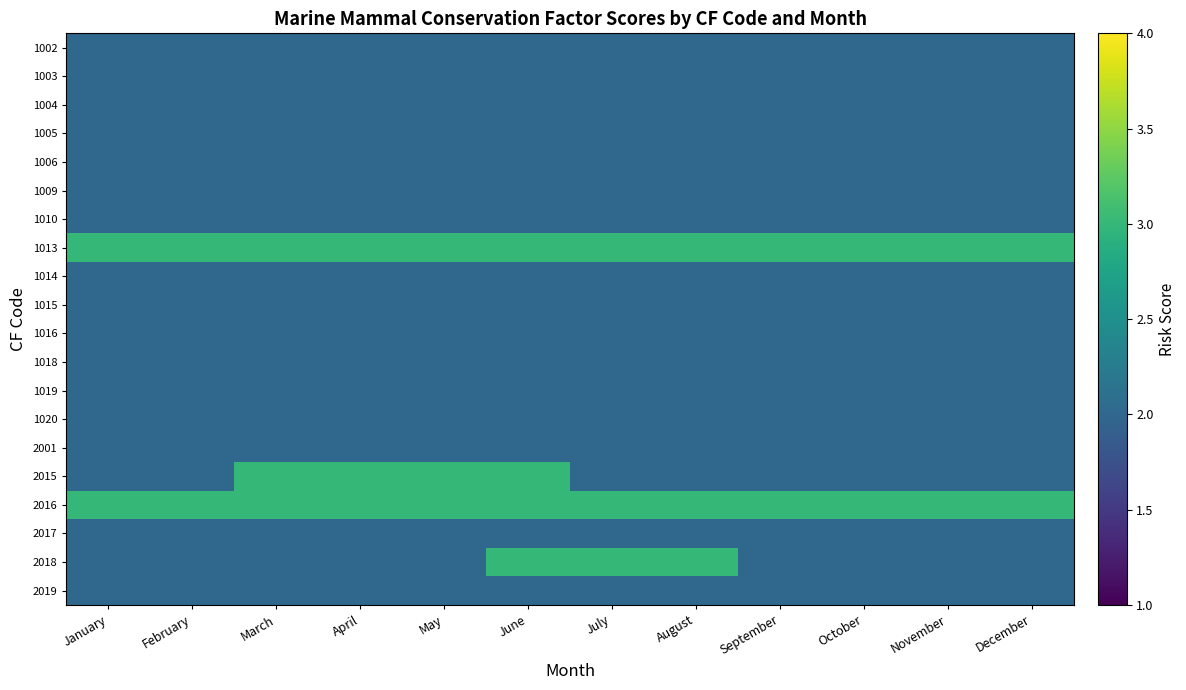

Reading right to left, transcribe all the data shown in this chart.

1002: December=2	November=2	October=2	September=2	August=2	July=2	June=2	May=2	April=2	March=2	February=2	January=2
1003: December=2	November=2	October=2	September=2	August=2	July=2	June=2	May=2	April=2	March=2	February=2	January=2
1004: December=2	November=2	October=2	September=2	August=2	July=2	June=2	May=2	April=2	March=2	February=2	January=2
1005: December=2	November=2	October=2	September=2	August=2	July=2	June=2	May=2	April=2	March=2	February=2	January=2
1006: December=2	November=2	October=2	September=2	August=2	July=2	June=2	May=2	April=2	March=2	February=2	January=2
1009: December=2	November=2	October=2	September=2	August=2	July=2	June=2	May=2	April=2	March=2	February=2	January=2
1010: December=2	November=2	October=2	September=2	August=2	July=2	June=2	May=2	April=2	March=2	February=2	January=2
1013: December=3	November=3	October=3	September=3	August=3	July=3	June=3	May=3	April=3	March=3	February=3	January=3
1014: December=2	November=2	October=2	September=2	August=2	July=2	June=2	May=2	April=2	March=2	February=2	January=2
1015: December=2	November=2	October=2	September=2	August=2	July=2	June=2	May=2	April=2	March=2	February=2	January=2
1016: December=2	November=2	October=2	September=2	August=2	July=2	June=2	May=2	April=2	March=2	February=2	January=2
1018: December=2	November=2	October=2	September=2	August=2	July=2	June=2	May=2	April=2	March=2	February=2	January=2
1019: December=2	November=2	October=2	September=2	August=2	July=2	June=2	May=2	April=2	March=2	February=2	January=2
1020: December=2	November=2	October=2	September=2	August=2	July=2	June=2	May=2	April=2	March=2	February=2	January=2
2001: December=2	November=2	October=2	September=2	August=2	July=2	June=2	May=2	April=2	March=2	February=2	January=2
2015: December=2	November=2	October=2	September=2	August=2	July=2	June=3	May=3	April=3	March=3	February=2	January=2
2016: December=3	November=3	October=3	September=3	August=3	July=3	June=3	May=3	April=3	March=3	February=3	January=3
2017: December=2	November=2	October=2	September=2	August=2	July=2	June=2	May=2	April=2	March=2	February=2	January=2
2018: December=2	November=2	October=2	September=2	August=3	July=3	June=3	May=2	April=2	March=2	February=2	January=2
2019: December=2	November=2	October=2	September=2	August=2	July=2	June=2	May=2	April=2	March=2	February=2	January=2